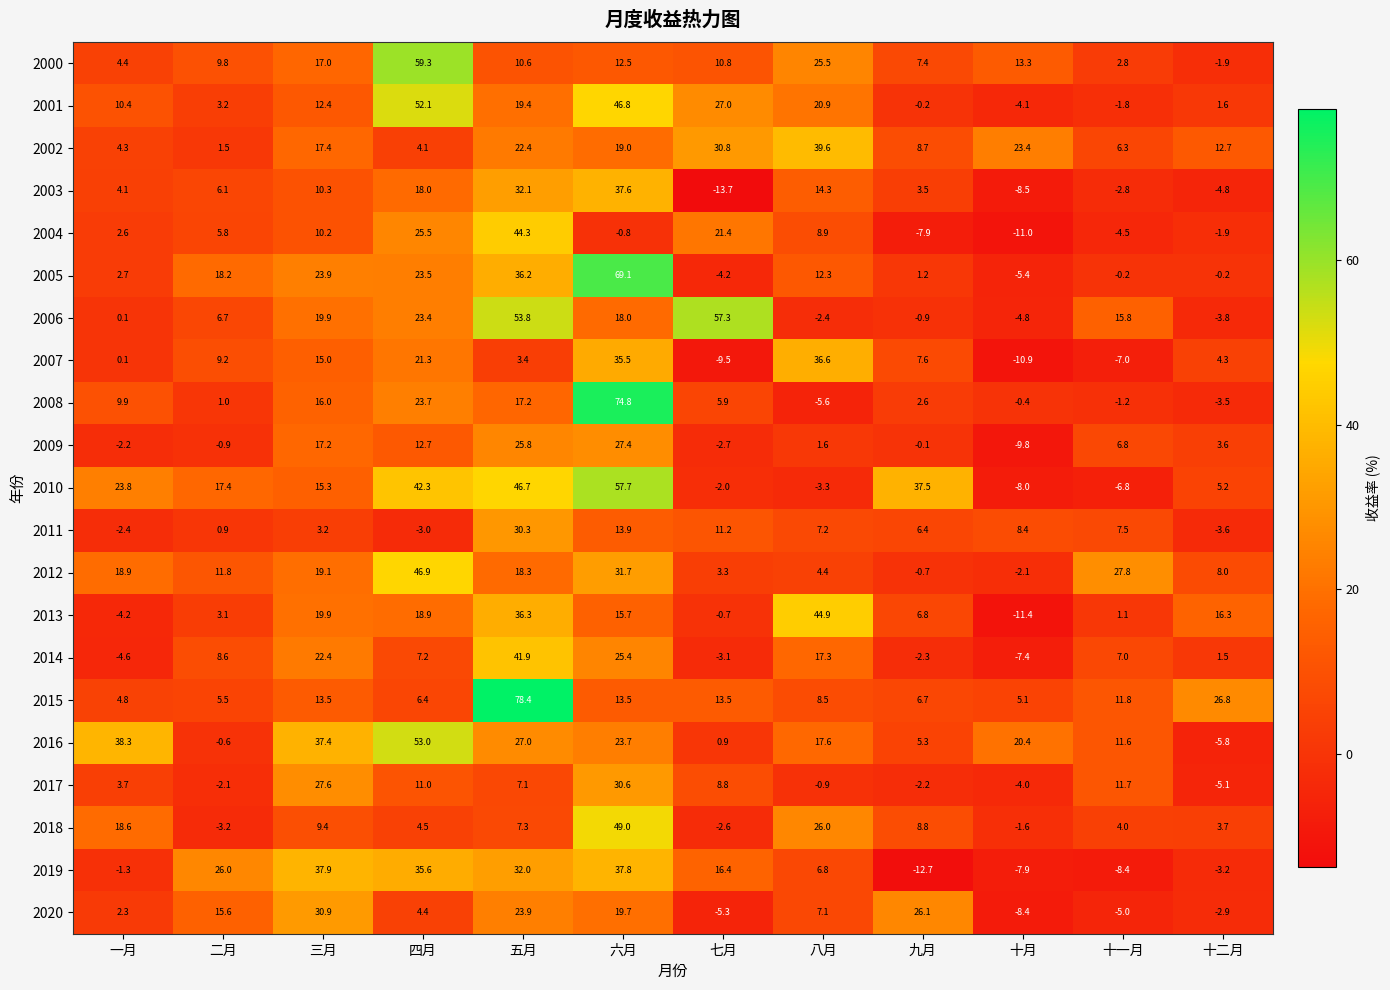

The value of 2010 at 十一月 is -10.2. True or false?

False